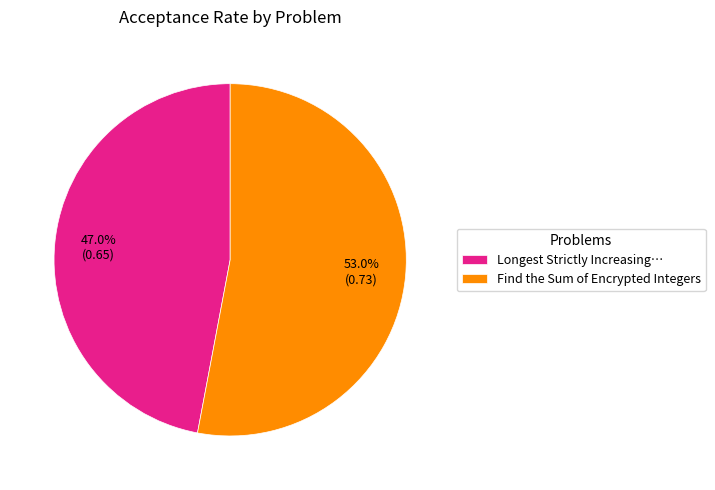

Count the number of slices in the pie.

2